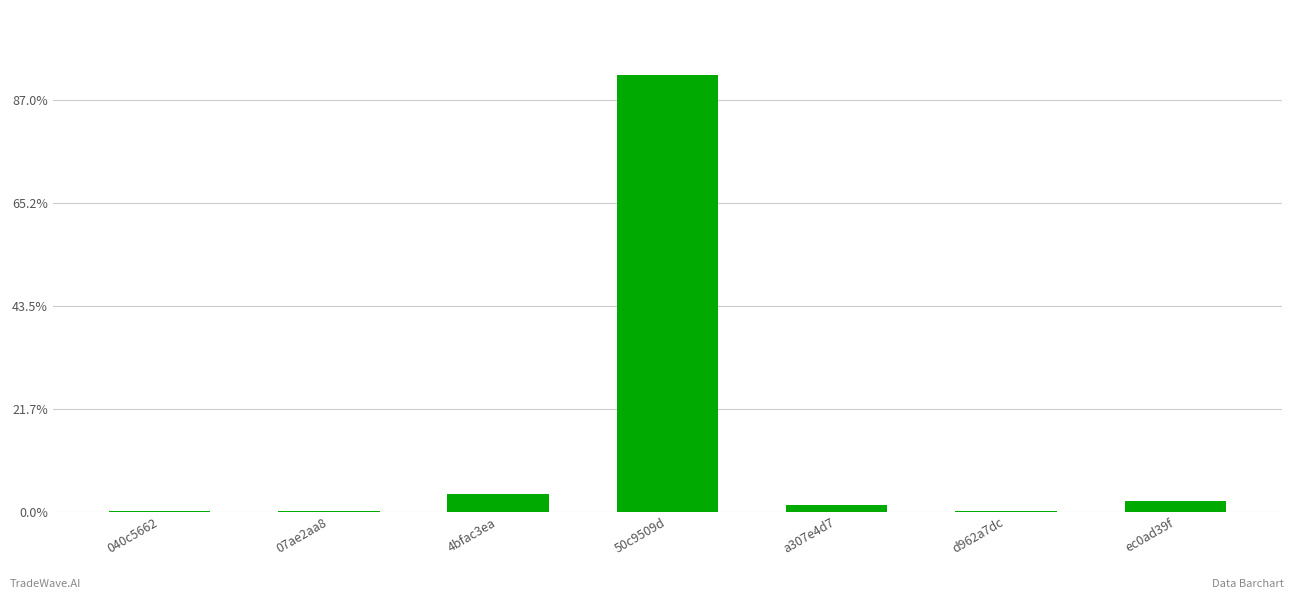

Where does the data first go above 6?

4bfac3ea